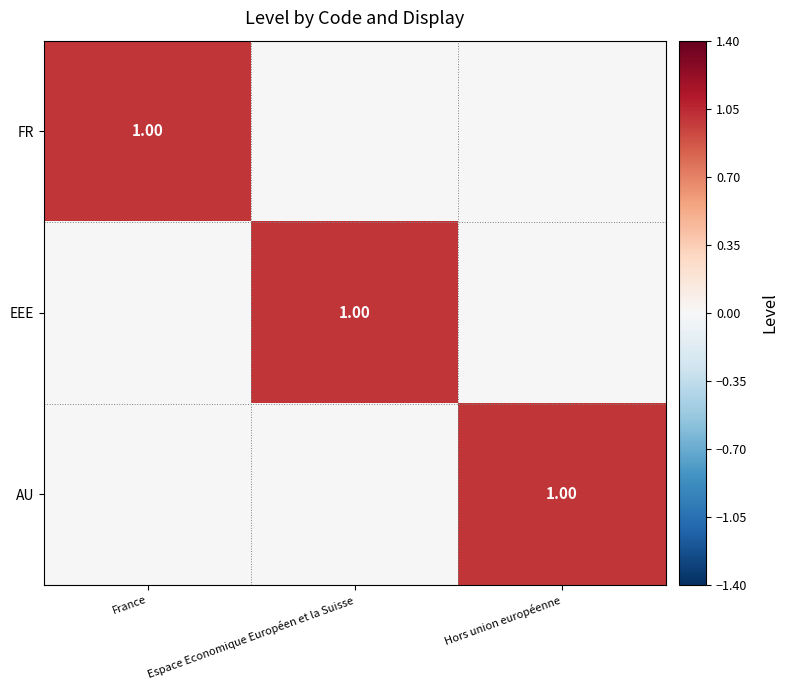

At France, list the series in order from smallest to largest.

EEE, AU, FR